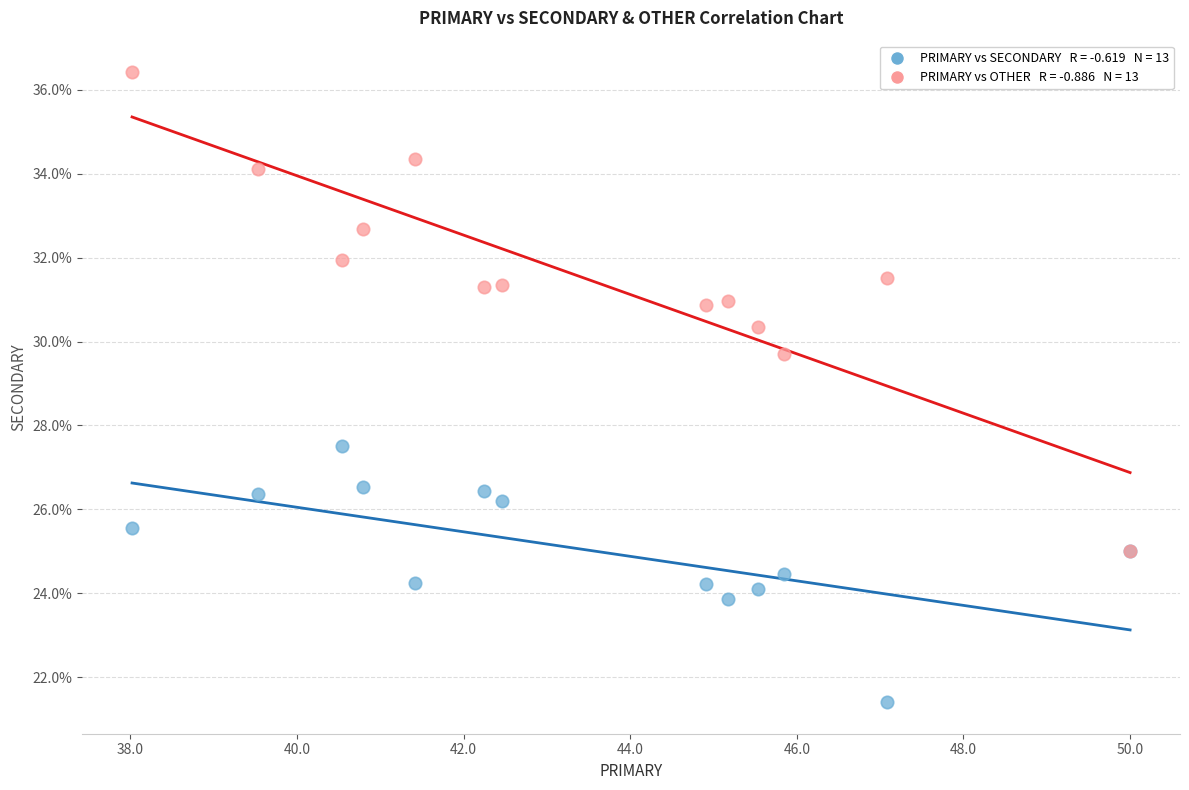

Across all series, what Y value is closest to 28?

27.5